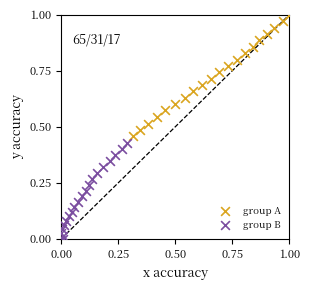

Which series contains the lowest Y value?

group B